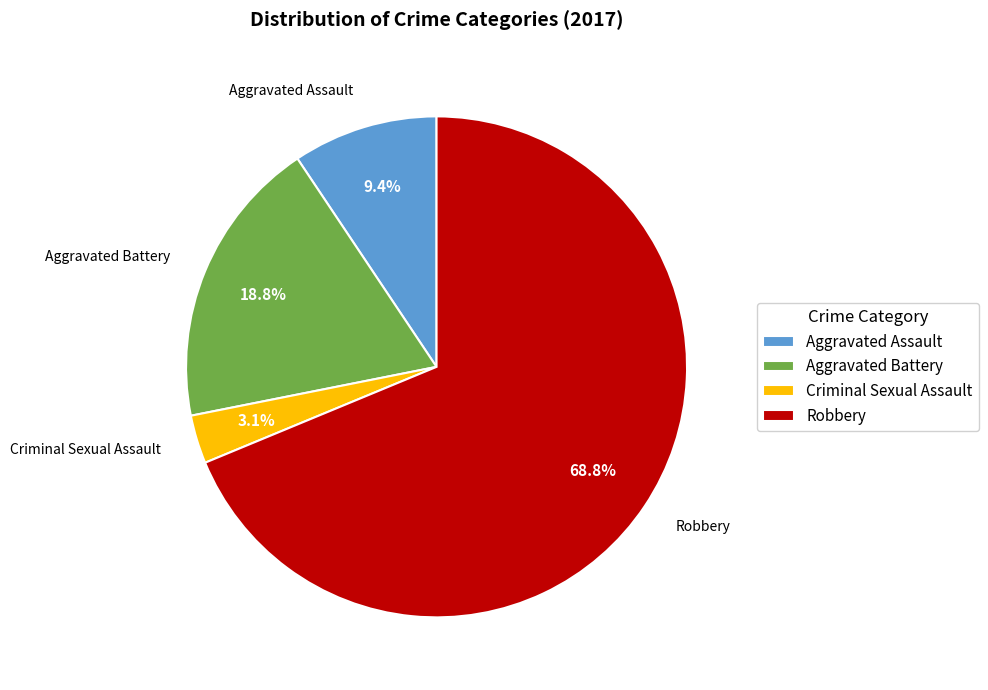

Combined, what portion of the pie is Robbery and Aggravated Battery?

87.5%